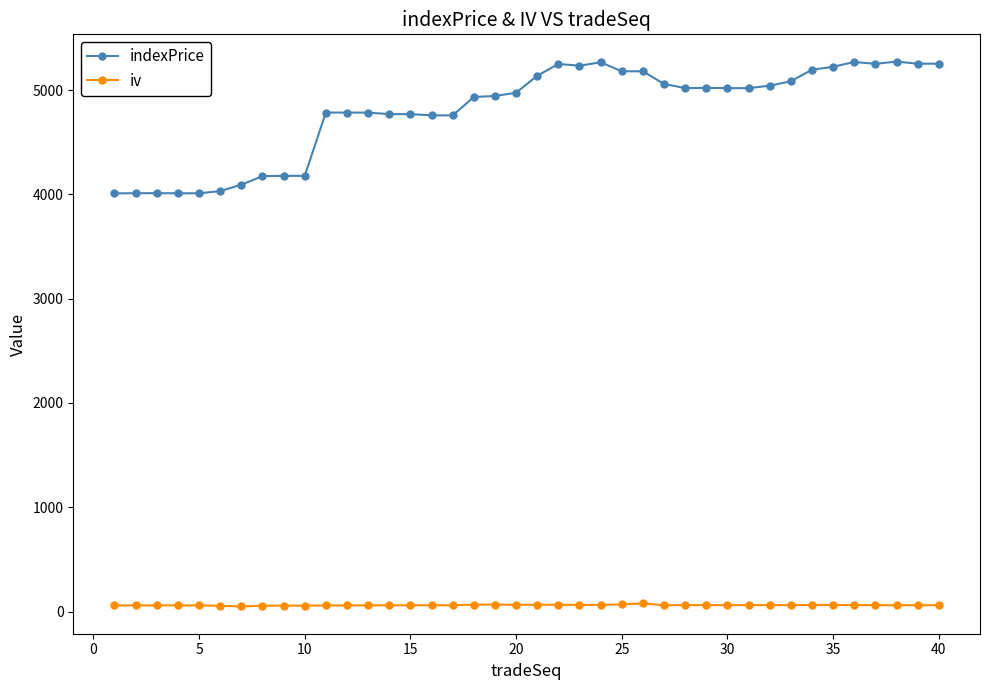

List the series in order of their peak value, lowest first.

iv, indexPrice